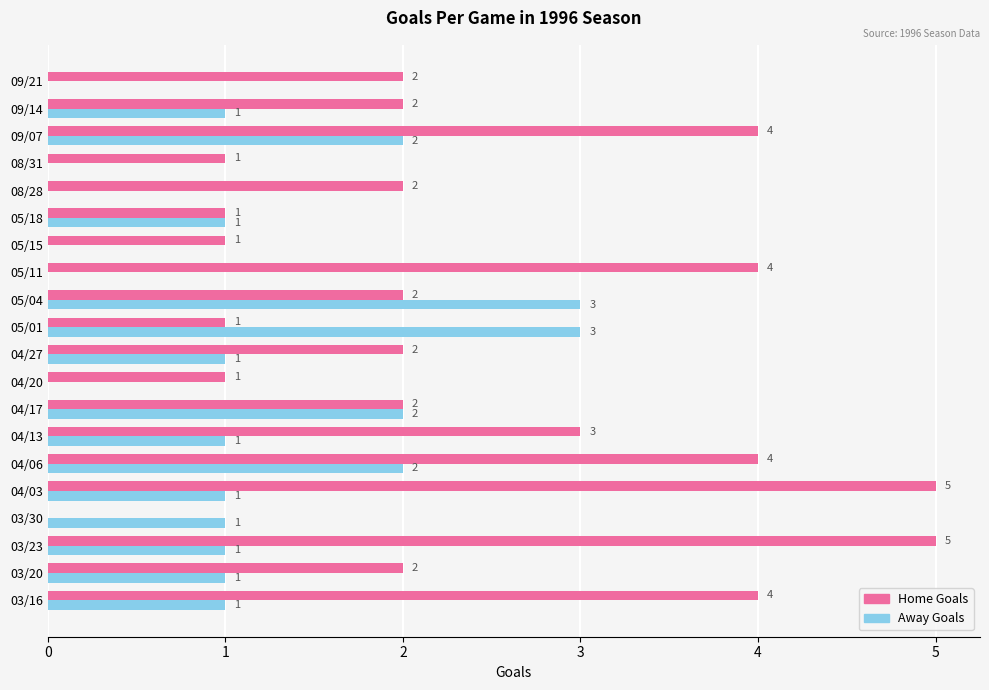

Which series has the largest total across all categories?

Home Goals